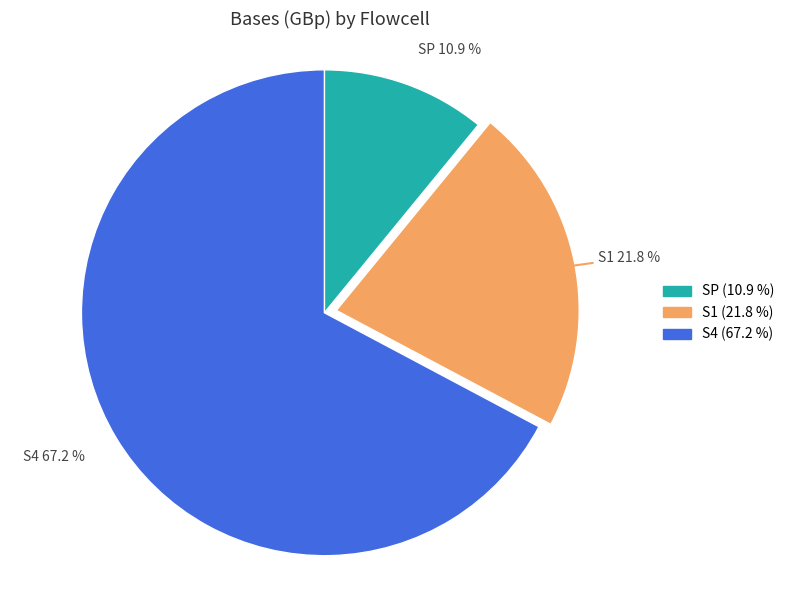

To the nearest percent, what portion does SP represent?

11%